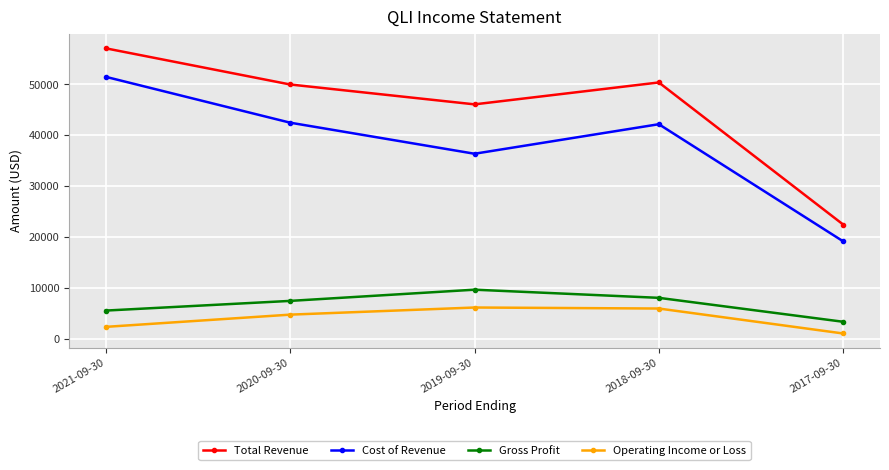

Which series has the largest range (max minus min)?

Total Revenue